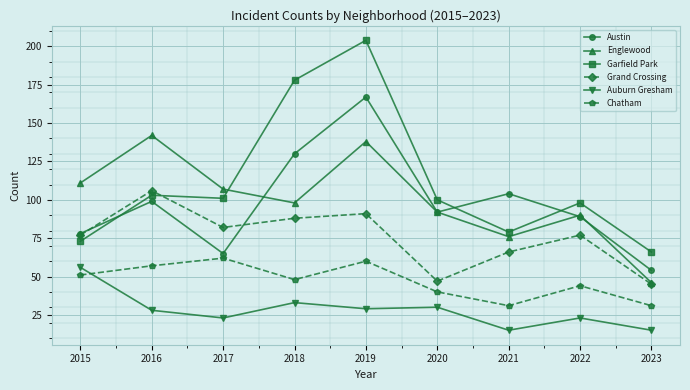

Which series has the largest range (max minus min)?

Garfield Park